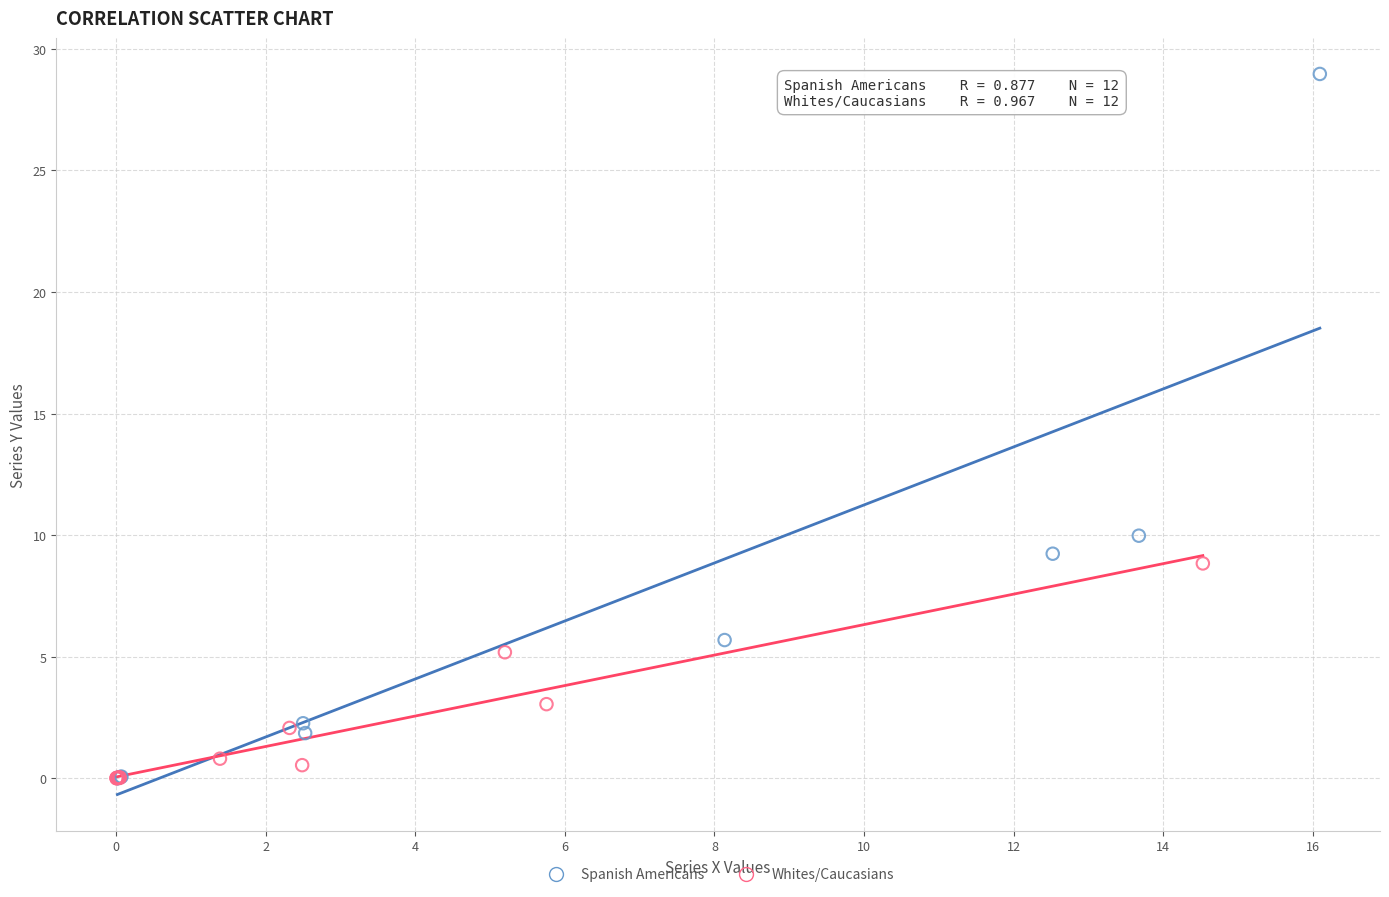

What are all the series names shown in the legend?

Spanish Americans, Whites/Caucasians